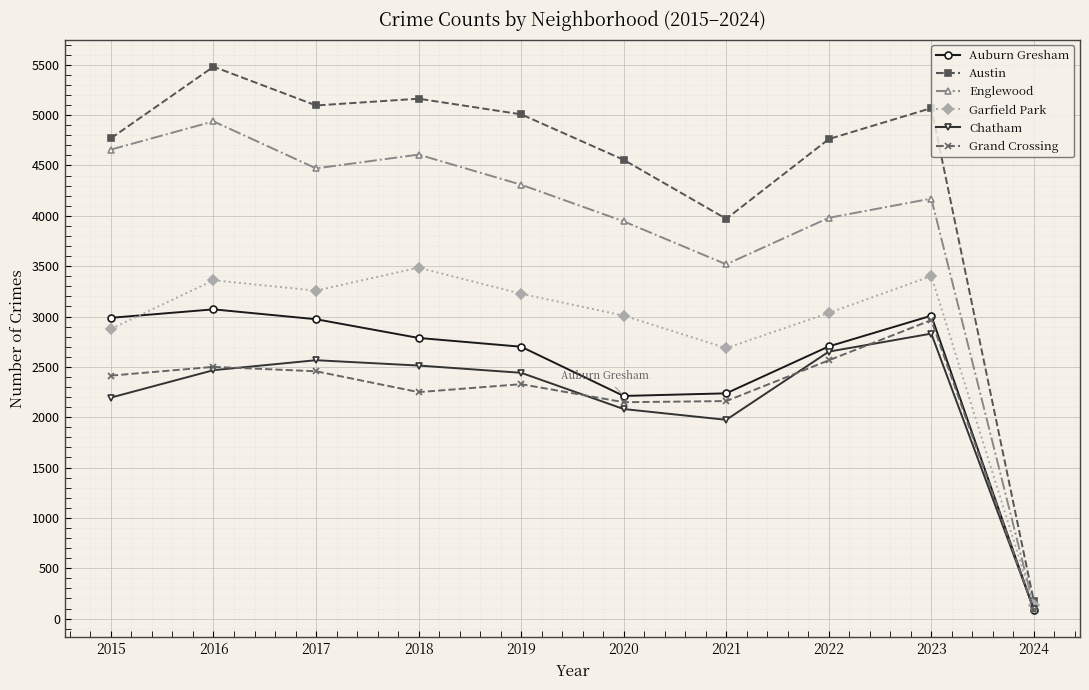

What is the value of the Englewood point at the 7th from the left?

3518